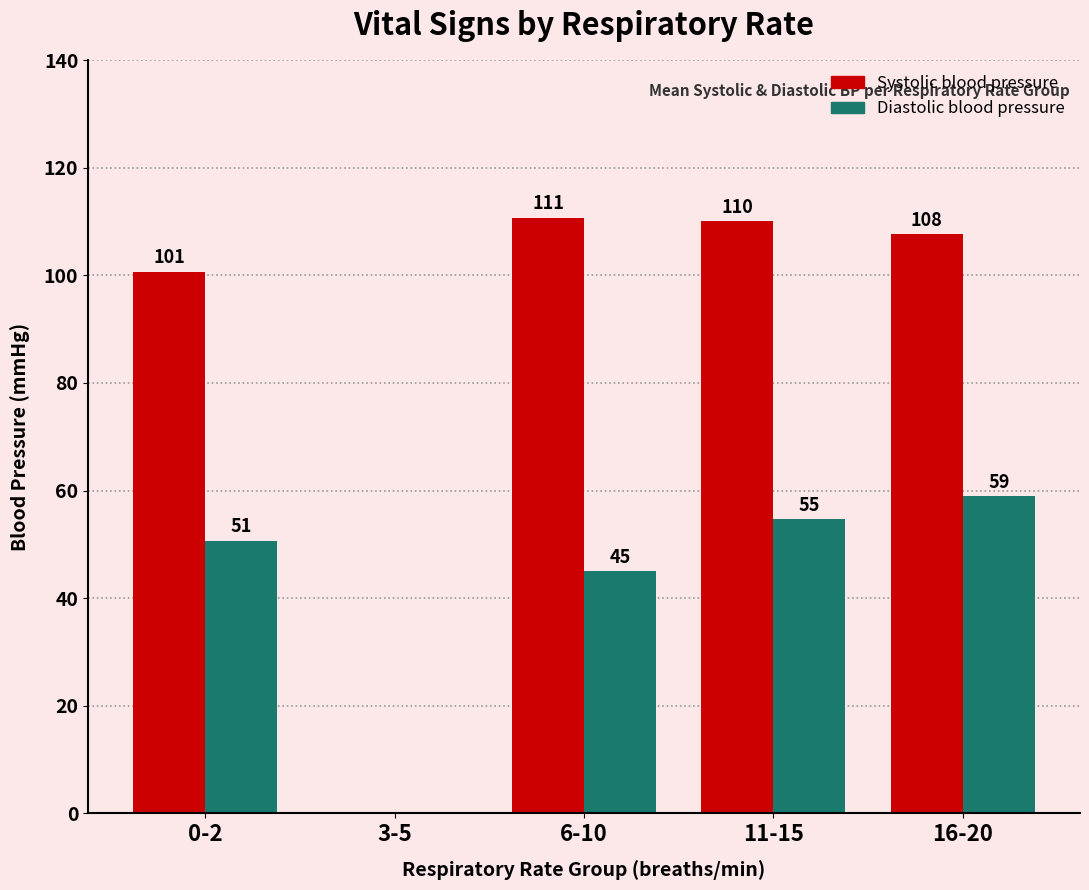

Are the bars grouped side by side (vs. stacked)?

Yes